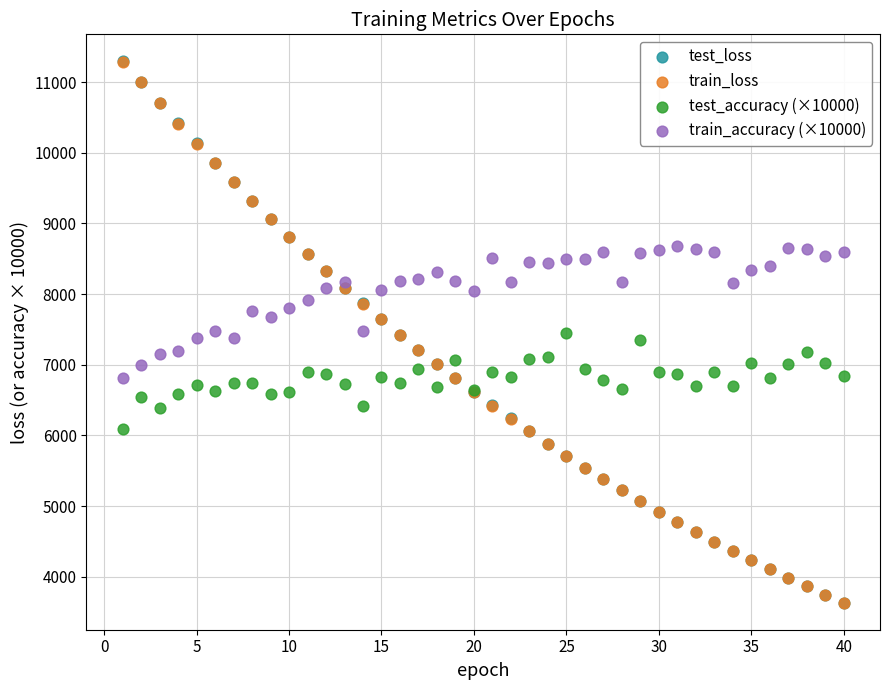

Which series has the largest Y range (max minus min)?

test_loss